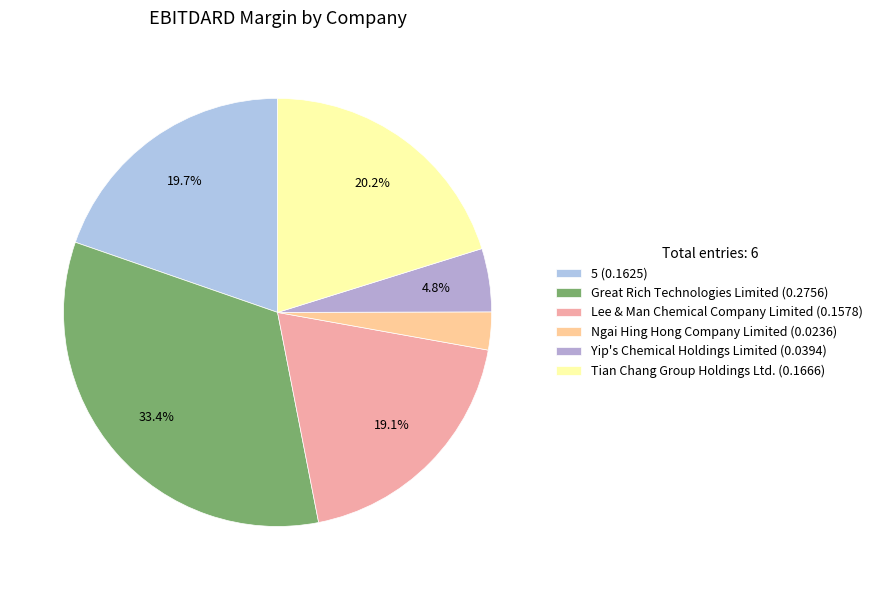

Is Lee & Man Chemical Company Limited the majority of the pie?

No